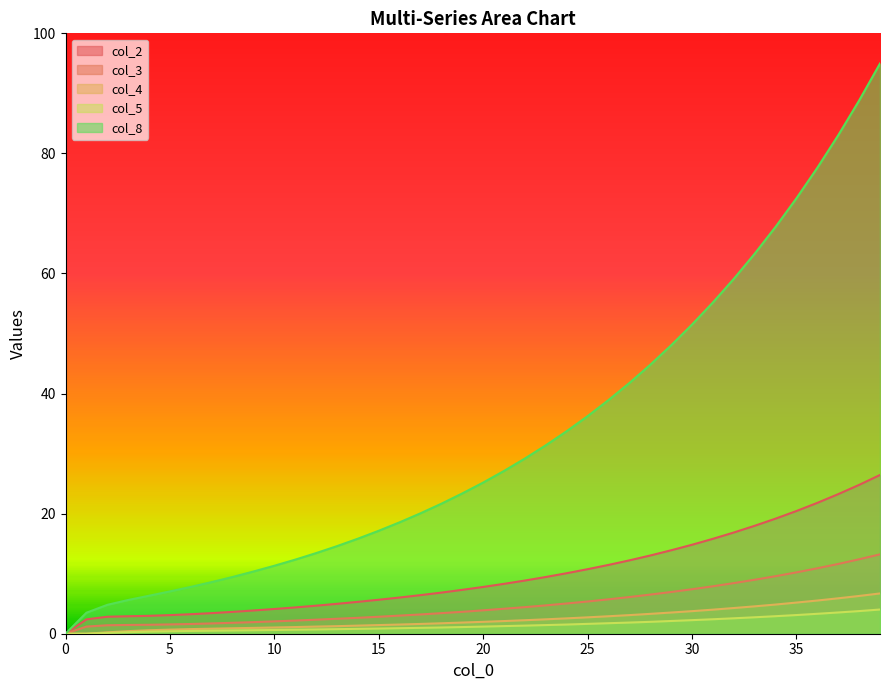

What is the difference between the highest and lowest values at 28?

42.8